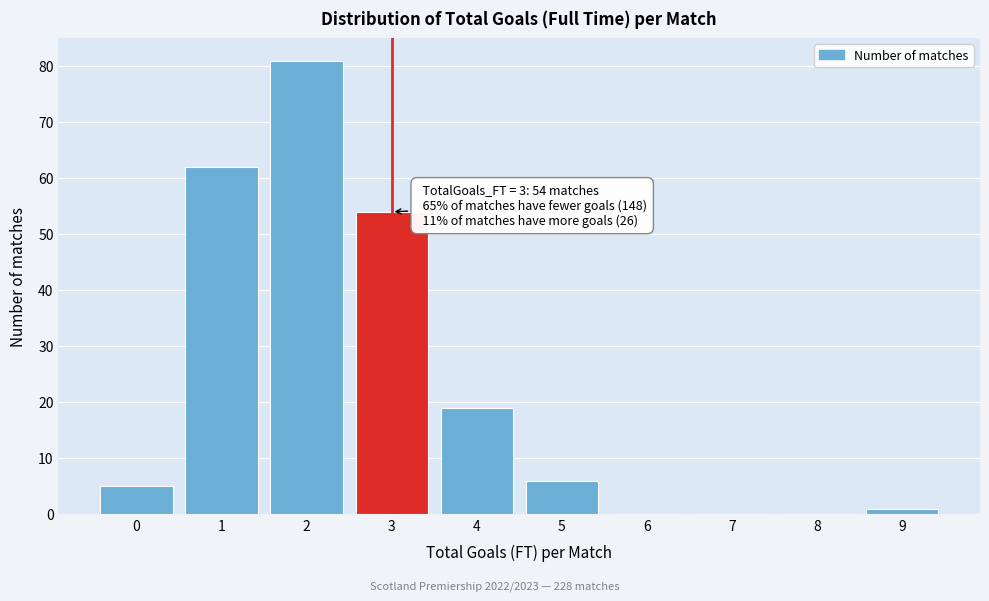

Reading left to right, transcribe all the data shown in this chart.

0=5	1=62	2=81	3=54	4=19	5=6	6=0	7=0	8=0	9=1